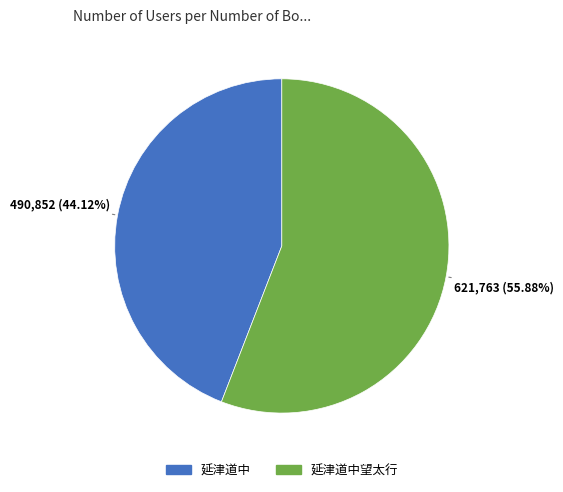

Does any single category account for the majority?

Yes